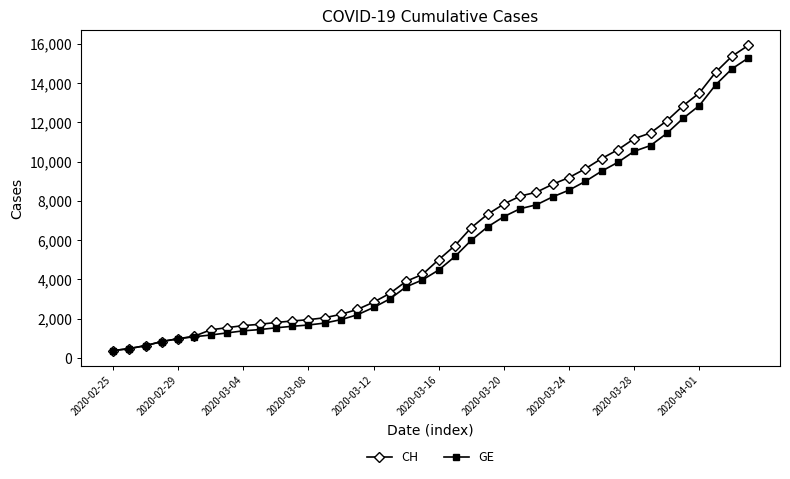

What is the value of the GE point at the 36th from the left?

12210